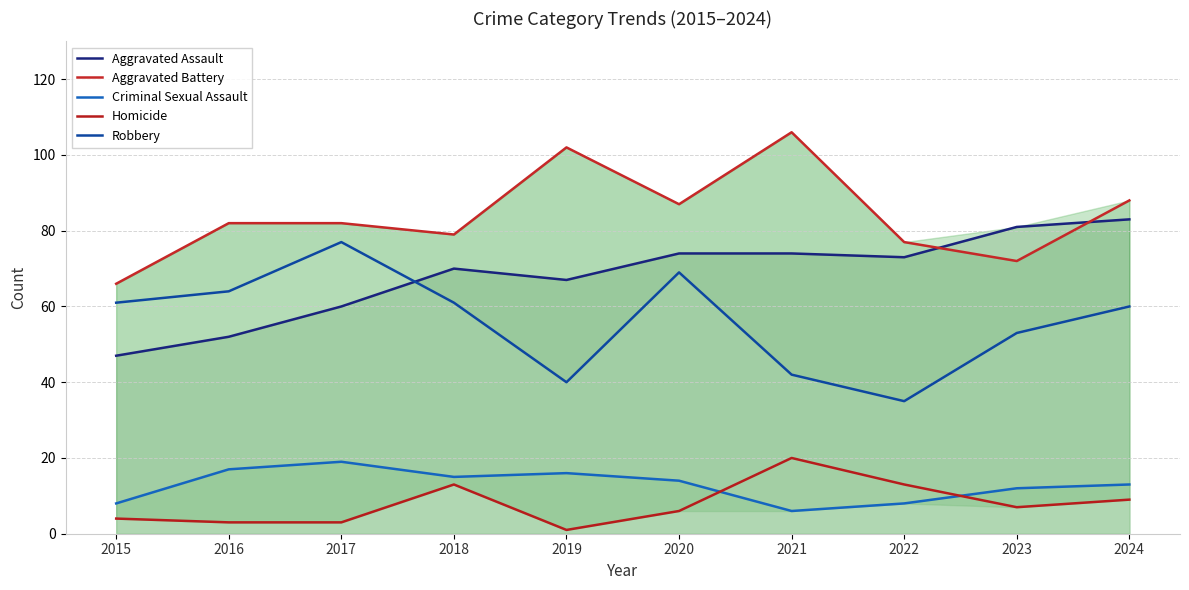

At 2017, list the series in order from smallest to largest.

Homicide, Criminal Sexual Assault, Aggravated Assault, Robbery, Aggravated Battery